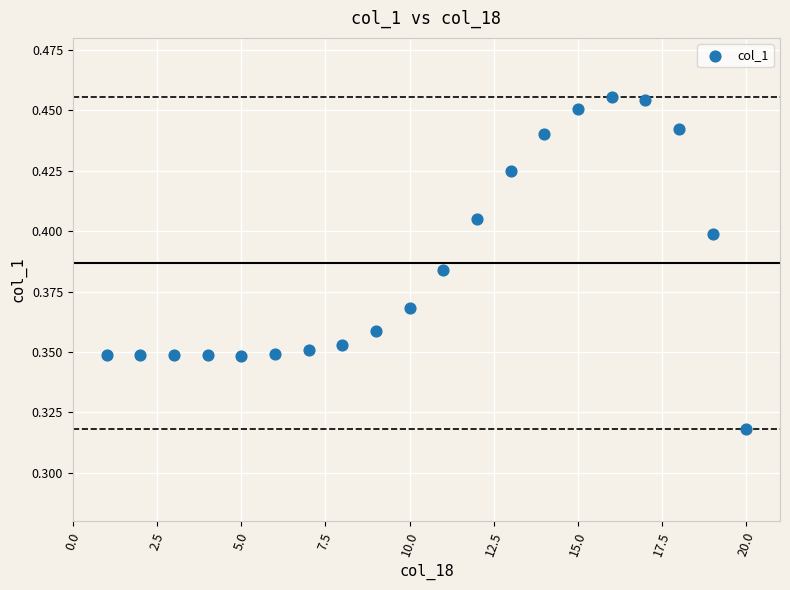

What is the range of X values (max minus min)?

19.0